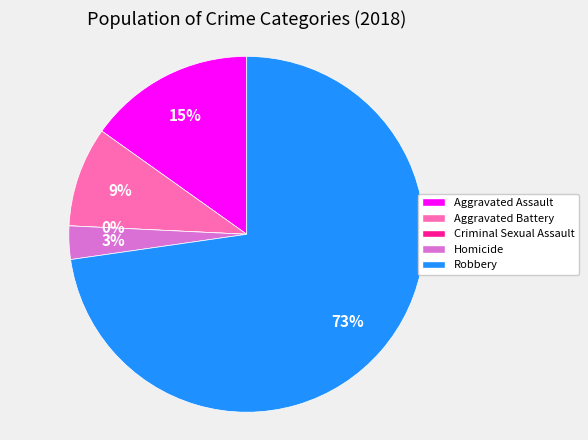

Which category has the smallest portion of the pie?

Criminal Sexual Assault